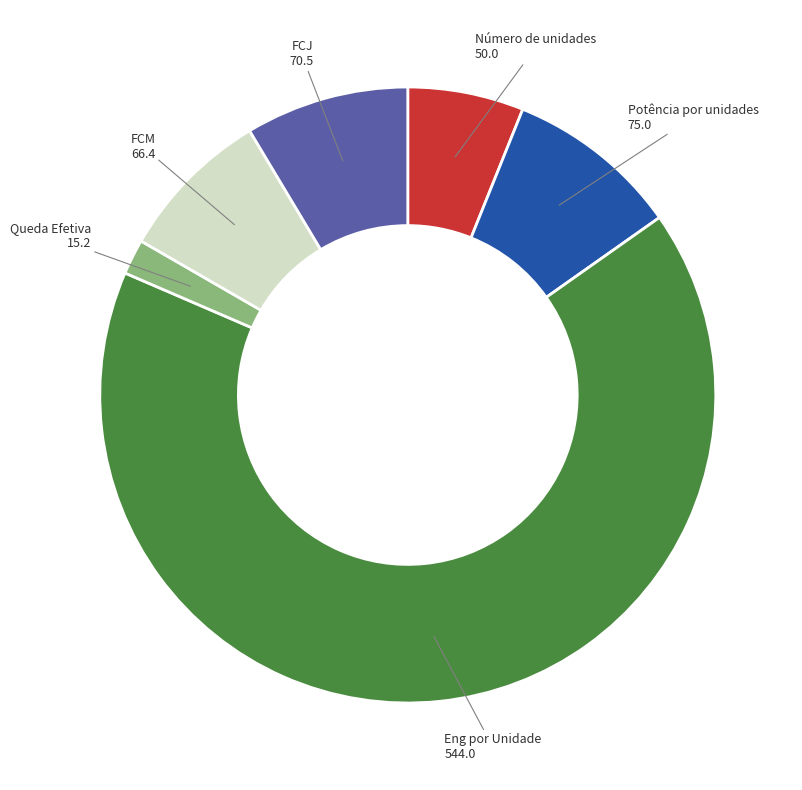

Is there any slice that represents more than half of the pie?

Yes